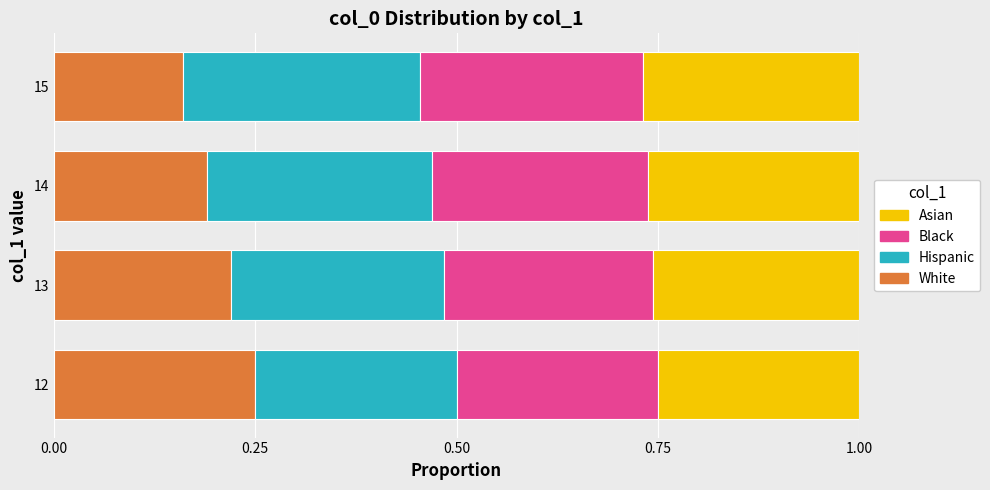

Which category has the highest value in the White series?

12